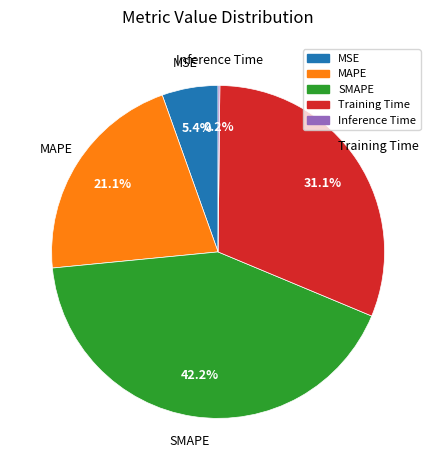

Which slice is the largest?

SMAPE